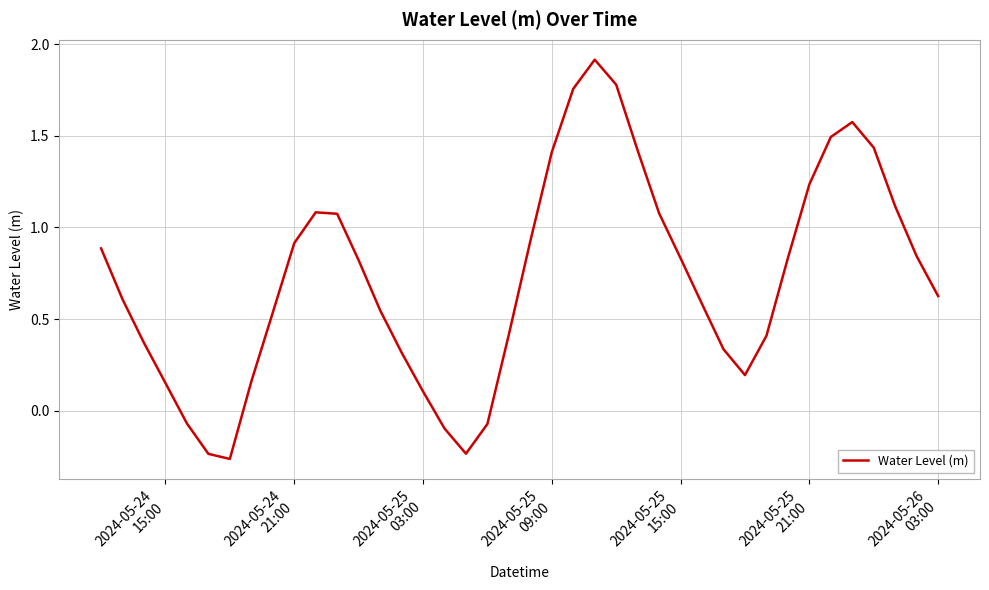

What is the difference between the maximum and minimum values?

2.2